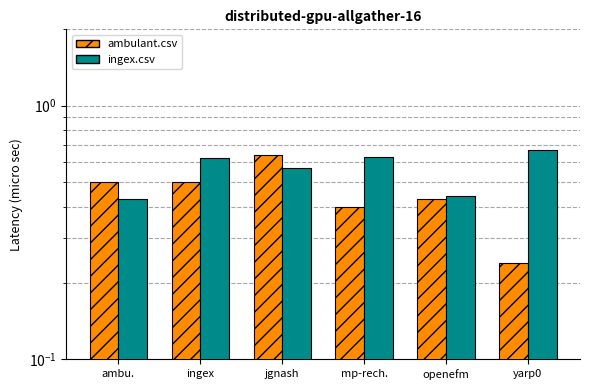

What is the difference between the ambulant.csv values at jgnash and ingex?

0.1